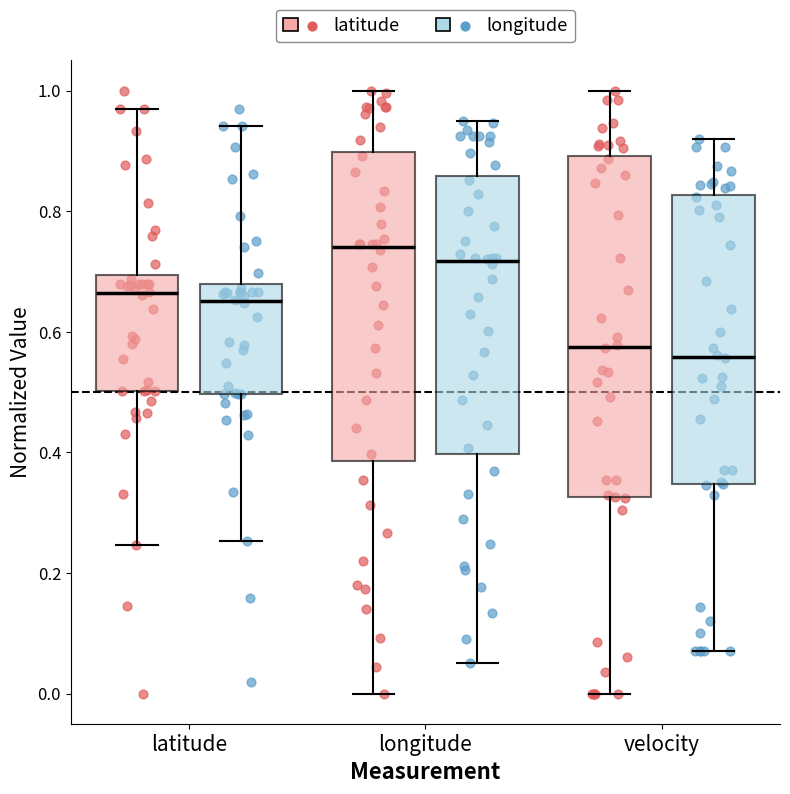

Which box is the tallest, from its lower edge to its upper edge?

velocity (latitude)